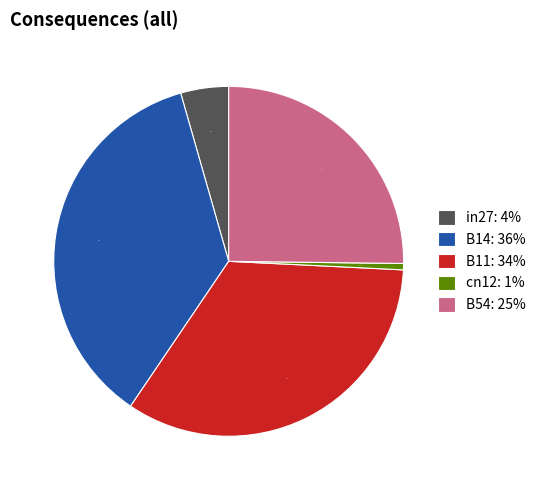

To the nearest percent, what is the average slice percentage?

20%